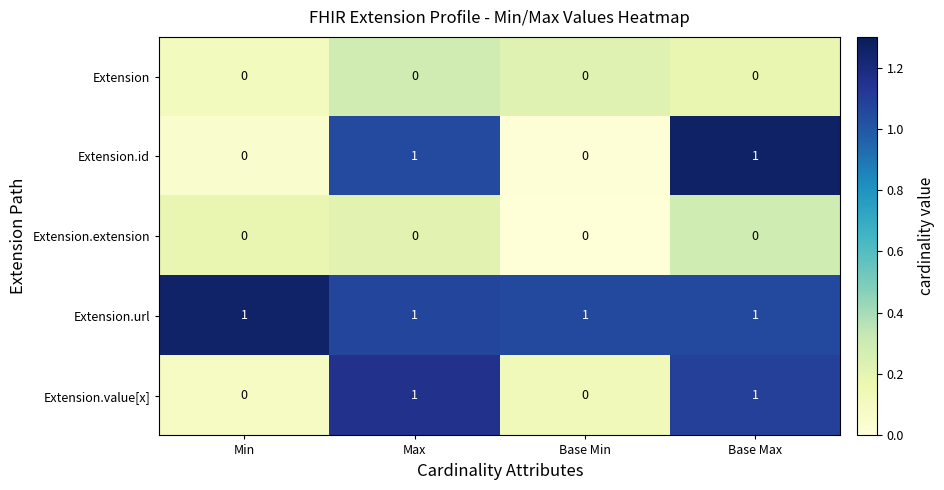

Is it true that Extension equals 0 at Min?

True